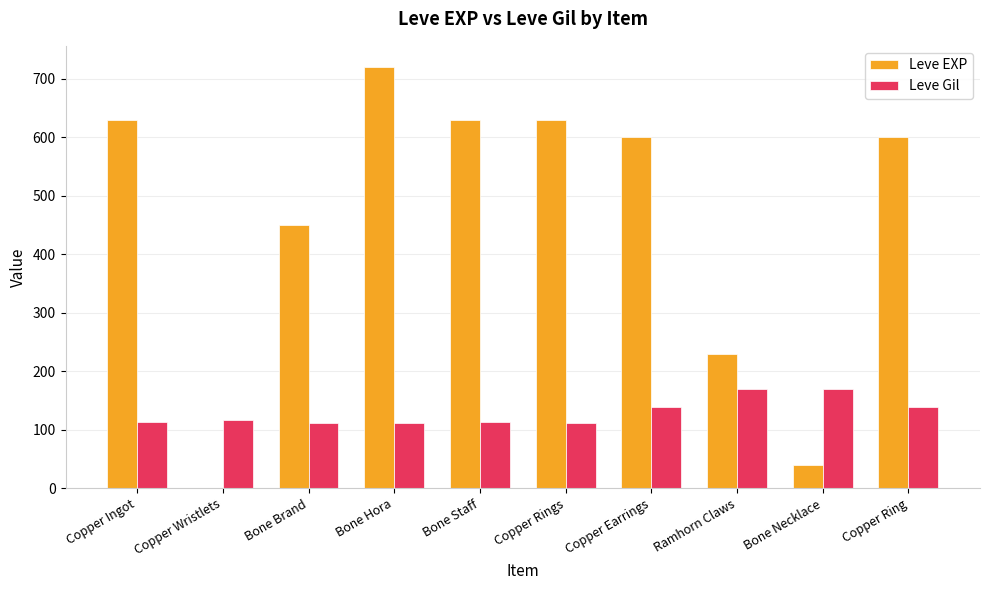

What are all the series names shown in the legend?

Leve EXP, Leve Gil